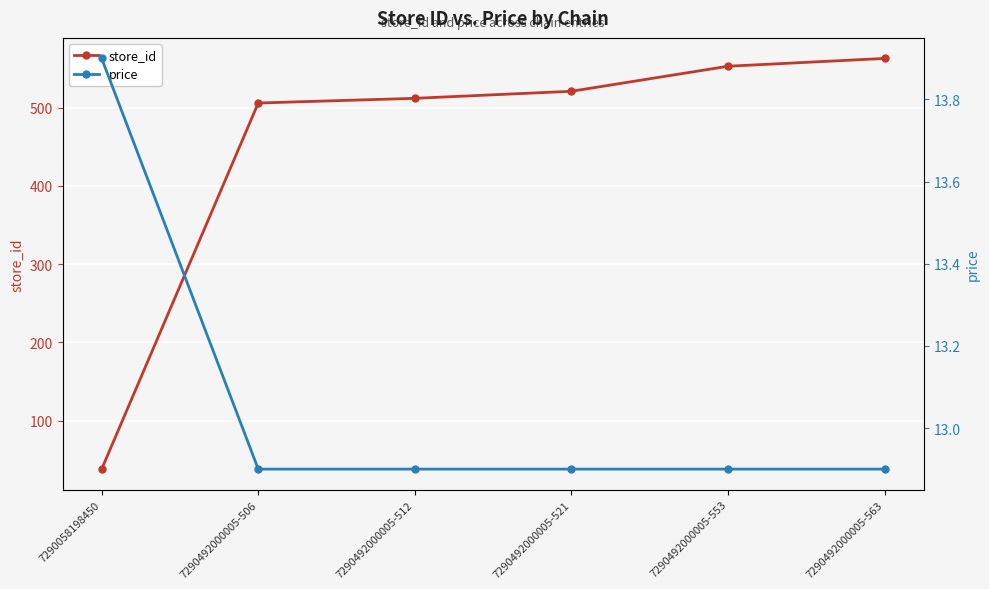

How many distinct data groups are displayed?

2